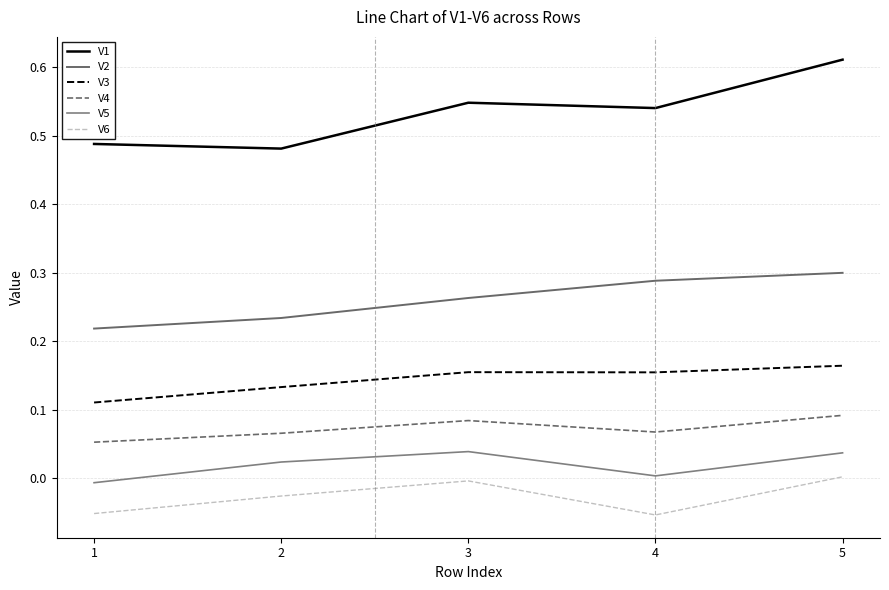

How many distinct data groups are displayed?

6